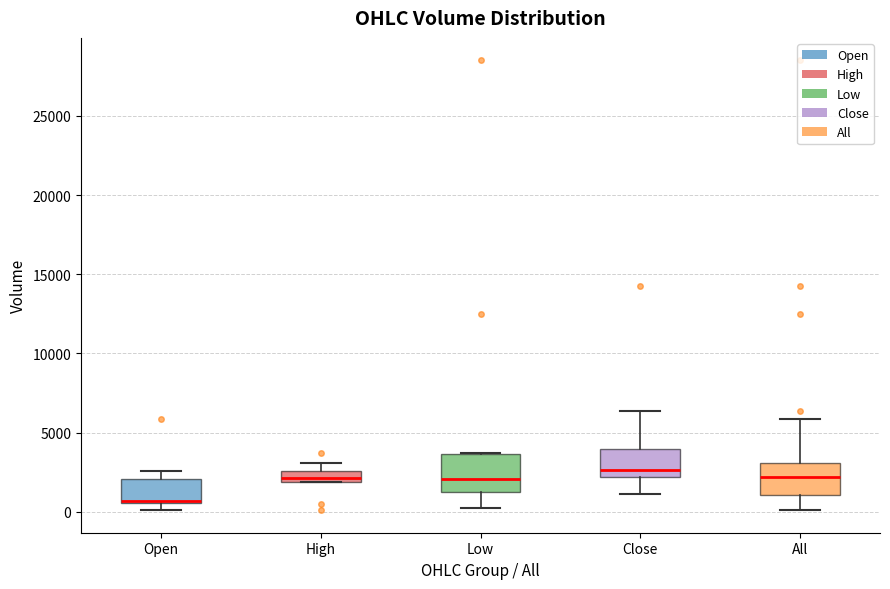

Where is the lower edge of the box for All on the y-axis? The values are not printed on the chart, so give them approximately, as read against the axis.

1000